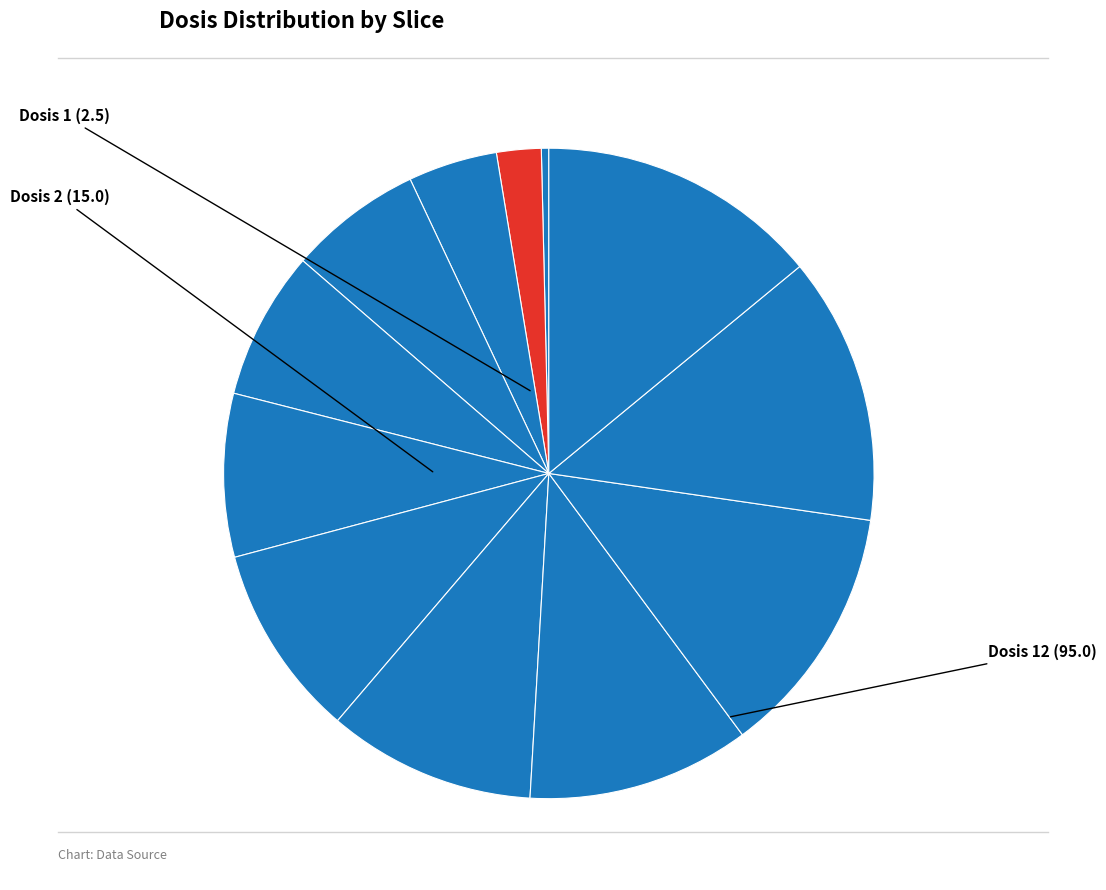

Does any single category account for the majority?

No